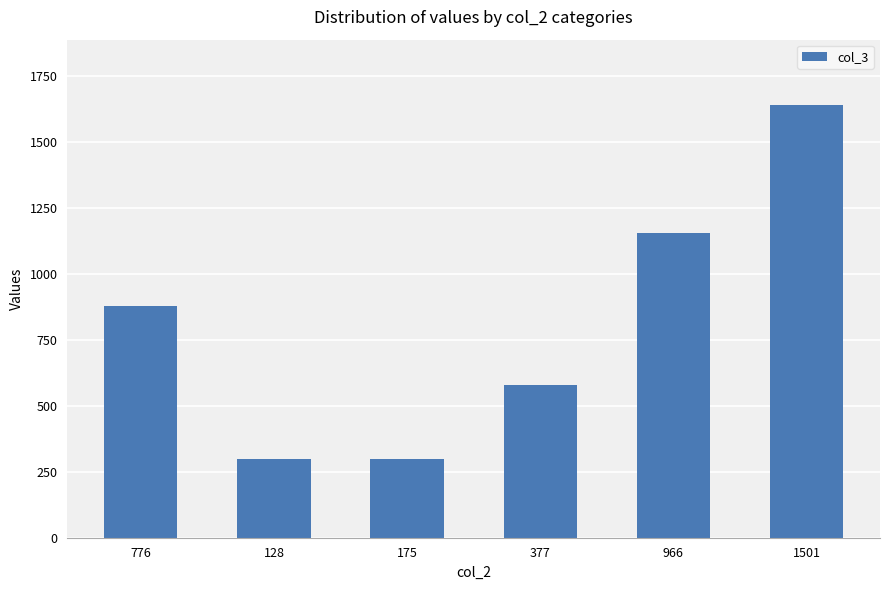

What is the smallest value displayed?

297